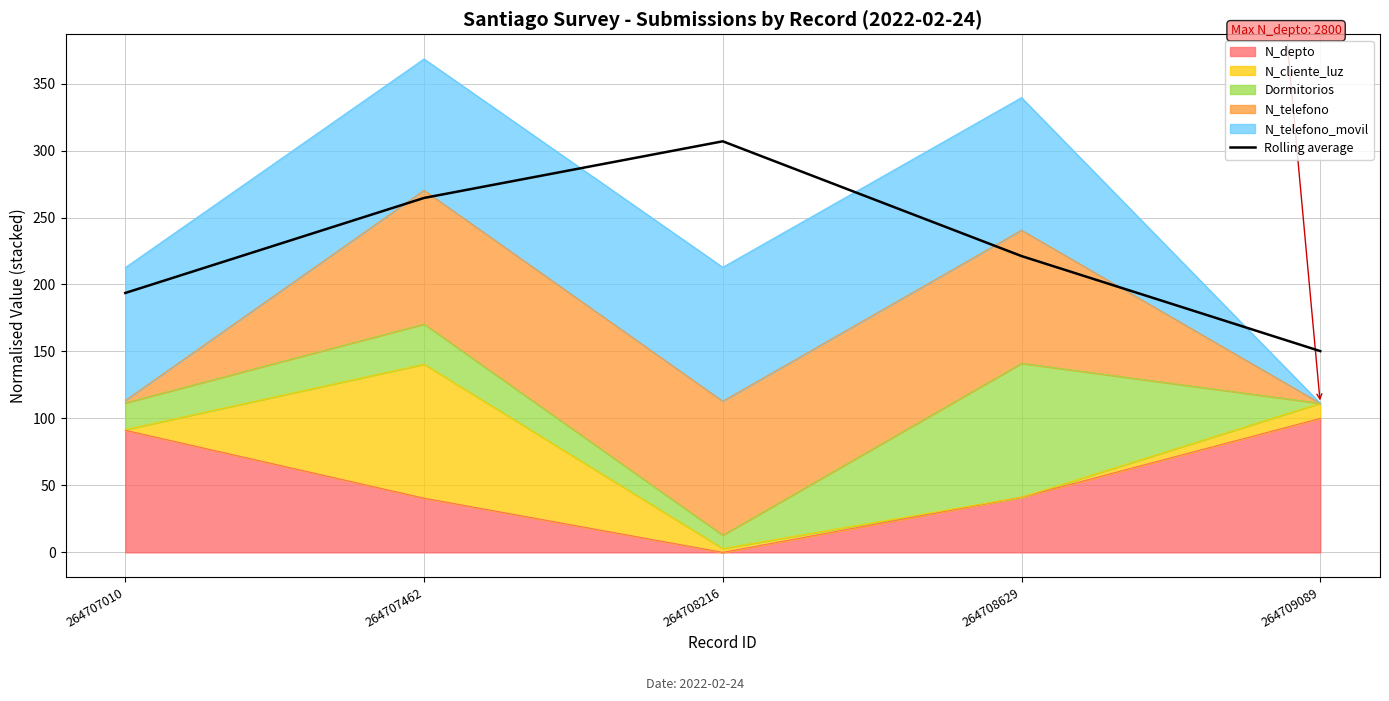

List the labels in order of value, largest first.

264708216, 264707462, 264708629, 264707010, 264709089